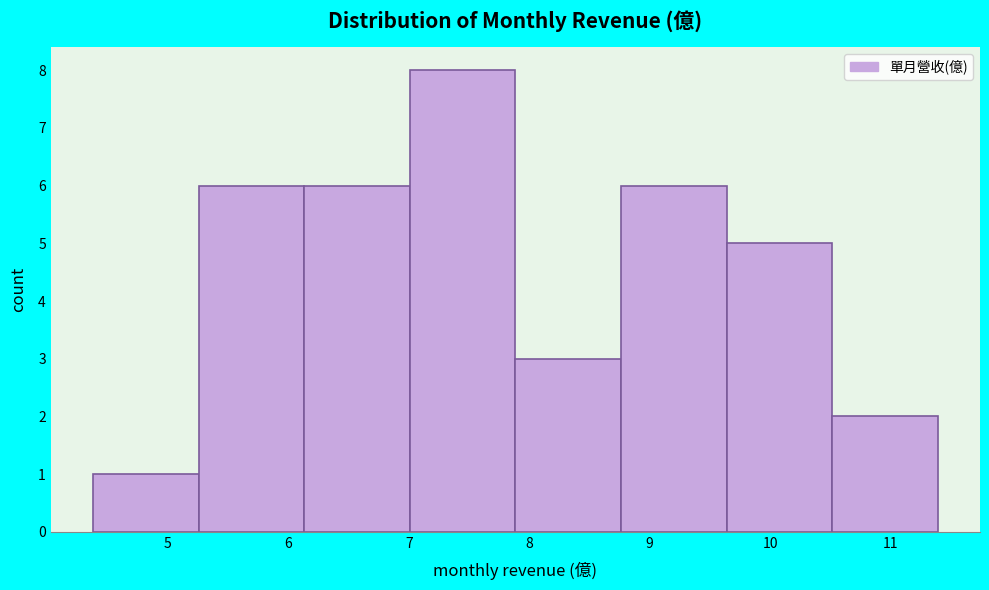

Reading left to right, transcribe this chart: for each bar, give the range it covers on the x-axis and its height. Neither the bar edges nor the heights are printed on the chart, so give them approximately, as read against the axes.

4.4 to 5.3: 1
5.3 to 6.1: 6
6.1 to 7.0: 6
7.0 to 7.9: 8
7.9 to 8.8: 3
8.8 to 9.6: 6
9.6 to 10.5: 5
10.5 to 11.4: 2